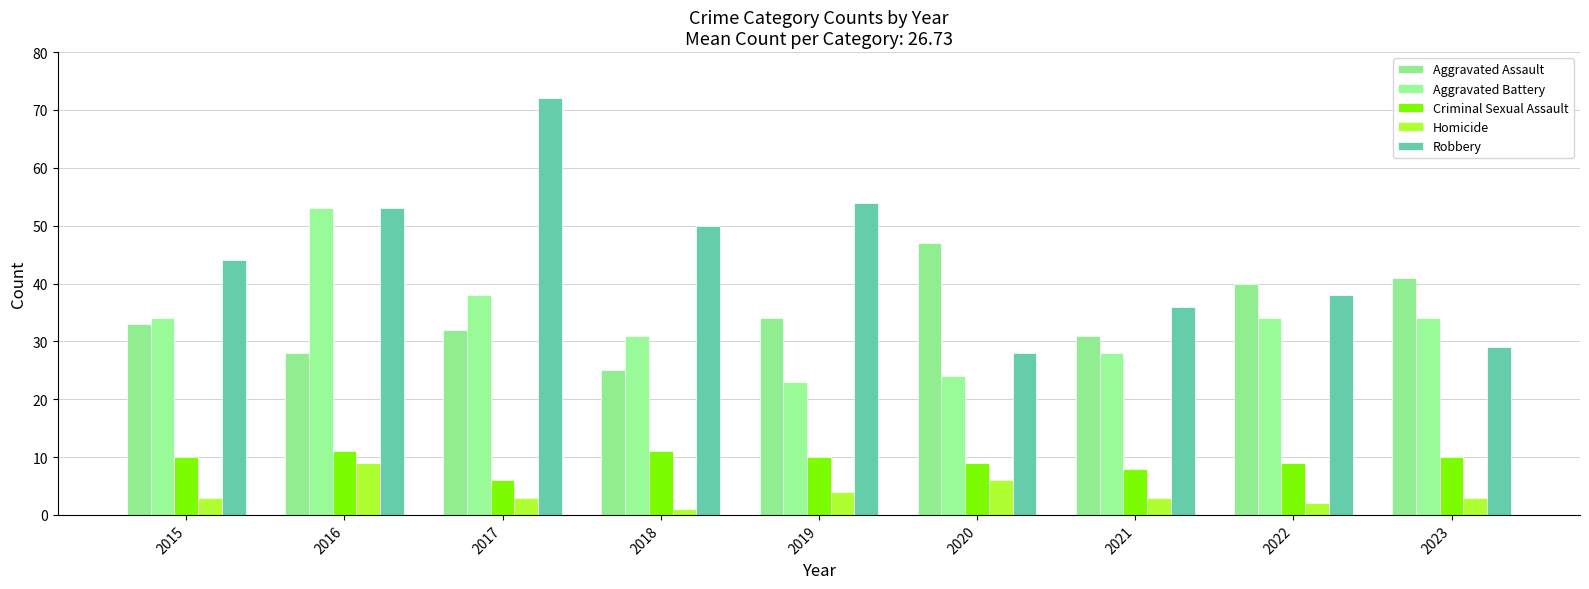

What is the greatest value displayed?

72